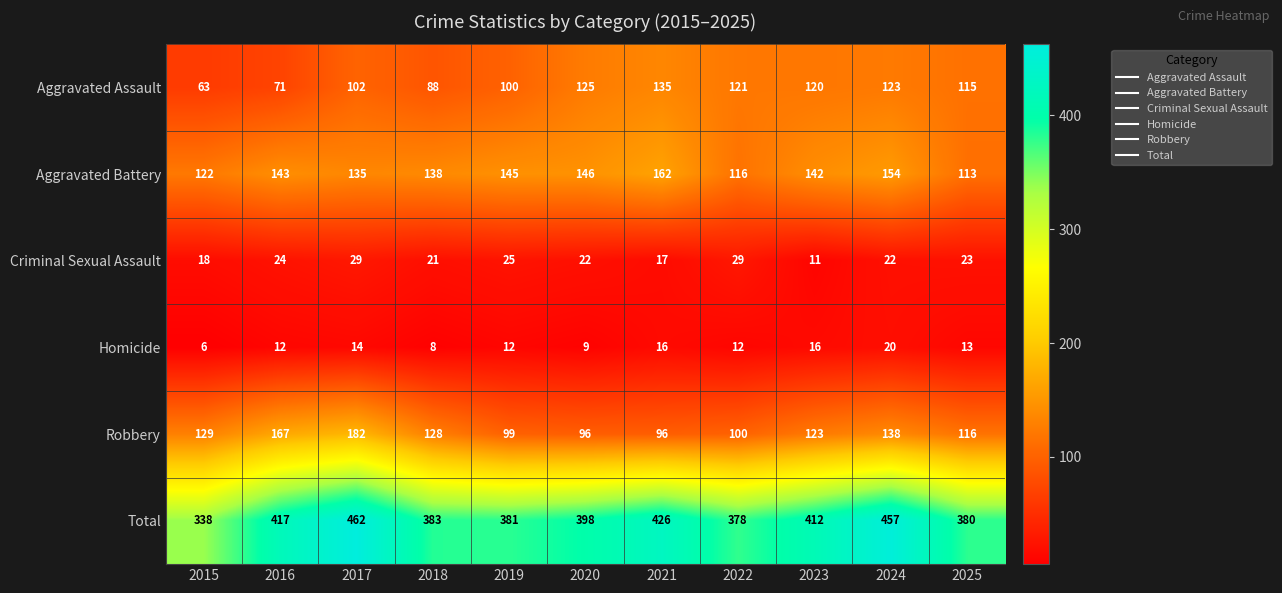

Which series changed the most between 2016 and 2019?

Robbery